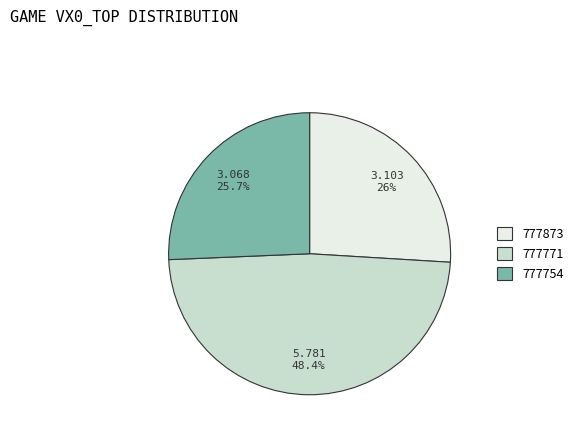

To the nearest percent, what is the average slice percentage?

33%